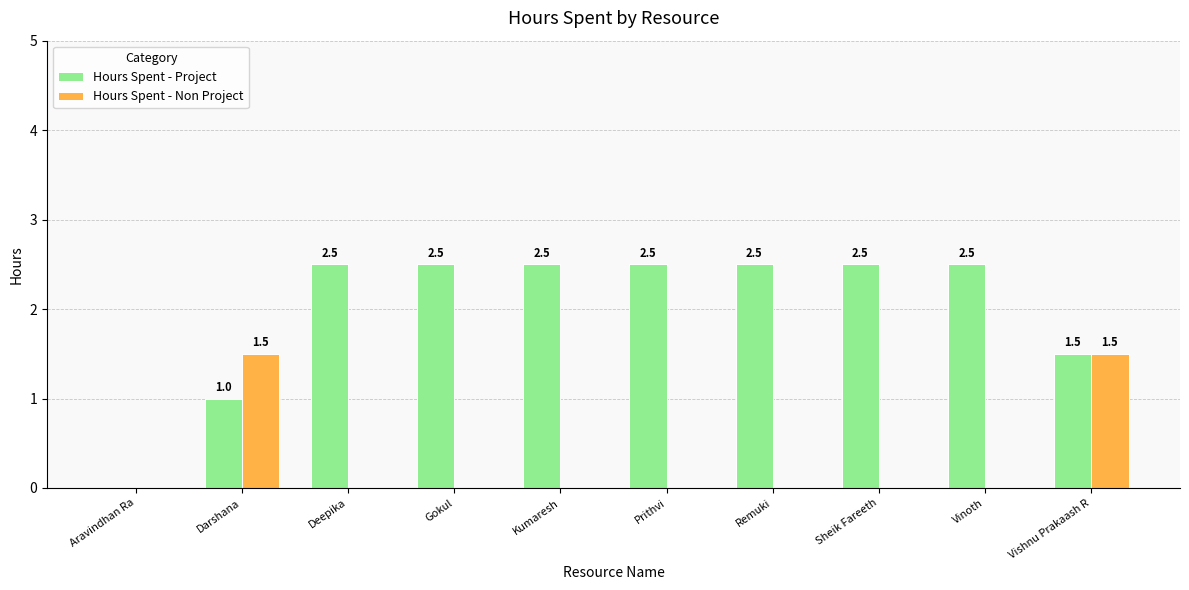

Reading right to left, list all the values displayed in this chart.

Hours Spent - Project: Vishnu Prakaash R=1.5	Vinoth=2.5	Sheik Fareeth=2.5	Remuki=2.5	Prithvi=2.5	Kumaresh=2.5	Gokul=2.5	Deepika=2.5	Darshana=1.0	Aravindhan Ra=0.0
Hours Spent - Non Project: Vishnu Prakaash R=1.5	Vinoth=0.0	Sheik Fareeth=0.0	Remuki=0.0	Prithvi=0.0	Kumaresh=0.0	Gokul=0.0	Deepika=0.0	Darshana=1.5	Aravindhan Ra=0.0